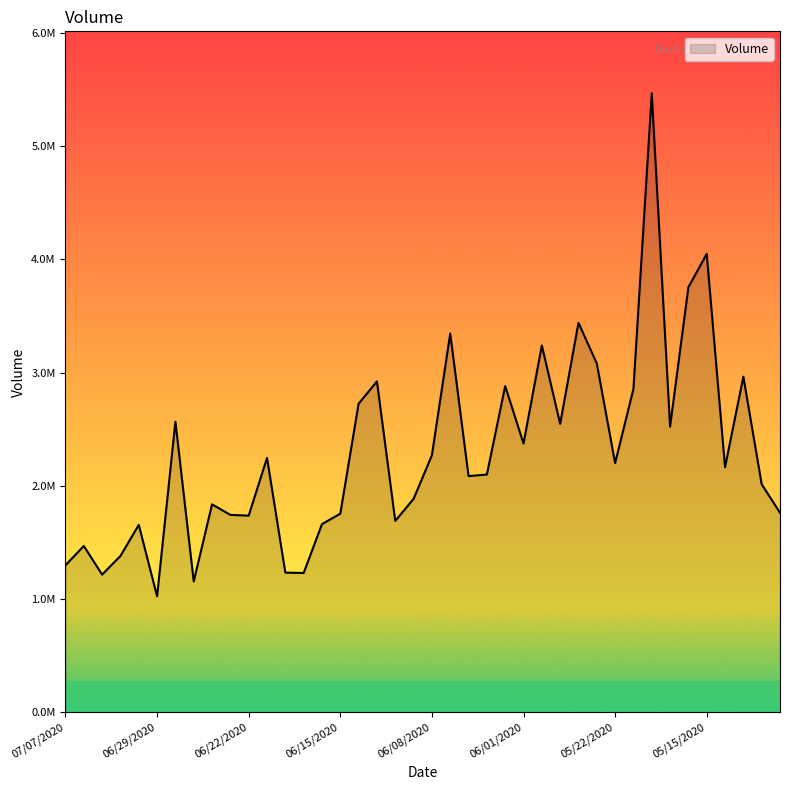

What is the sum of all values?

91561831